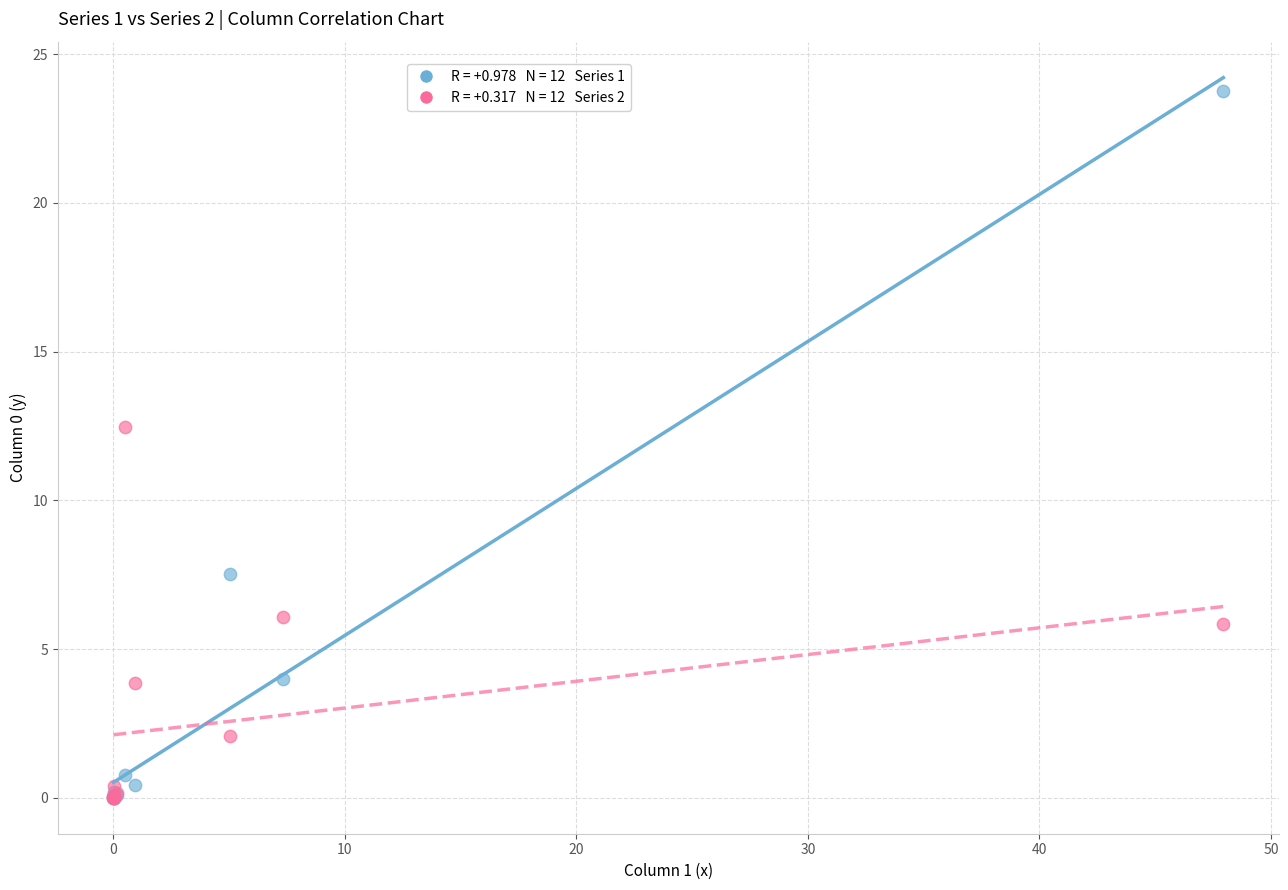

Across all series, what Y value is closest to 11?

12.5